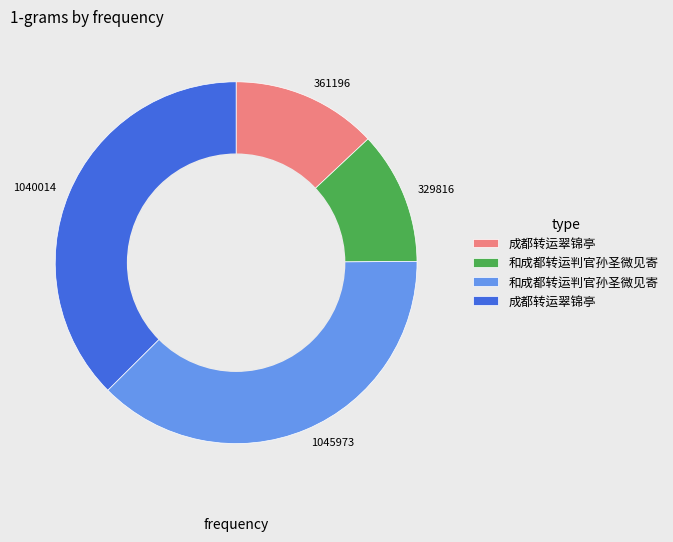

Count the number of slices in the pie.

4